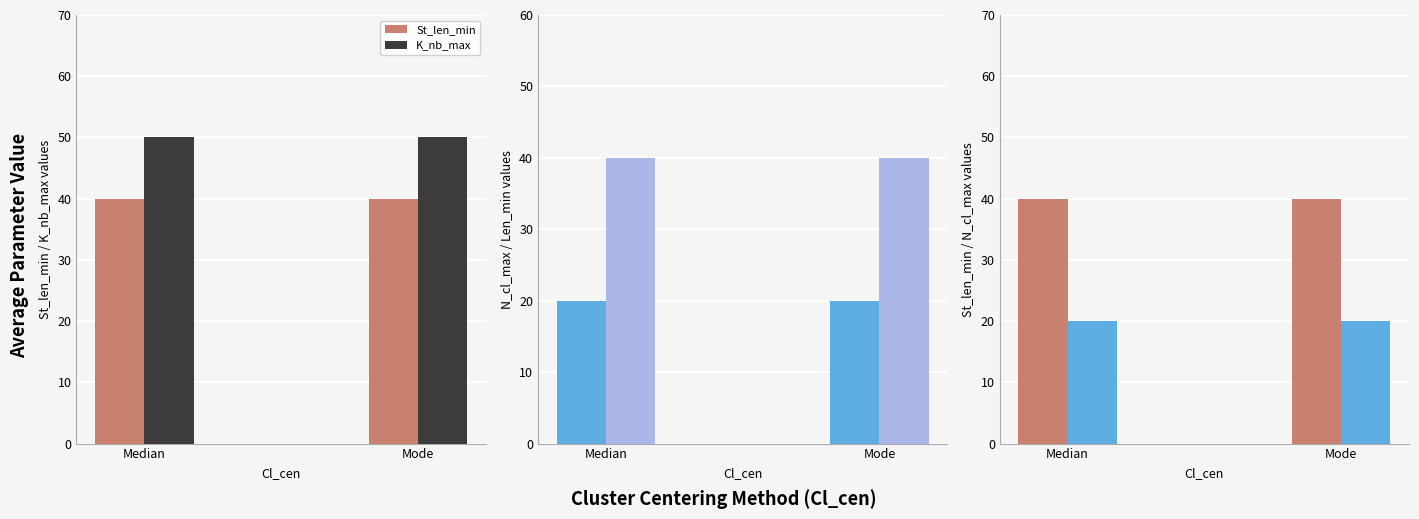

At which label does N_cl_max reach its minimum?

Median